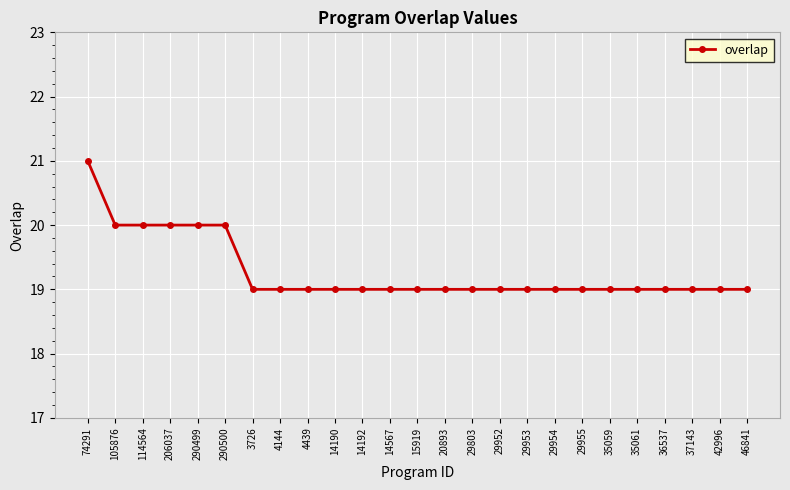

How many values are between 19 and 20?

24